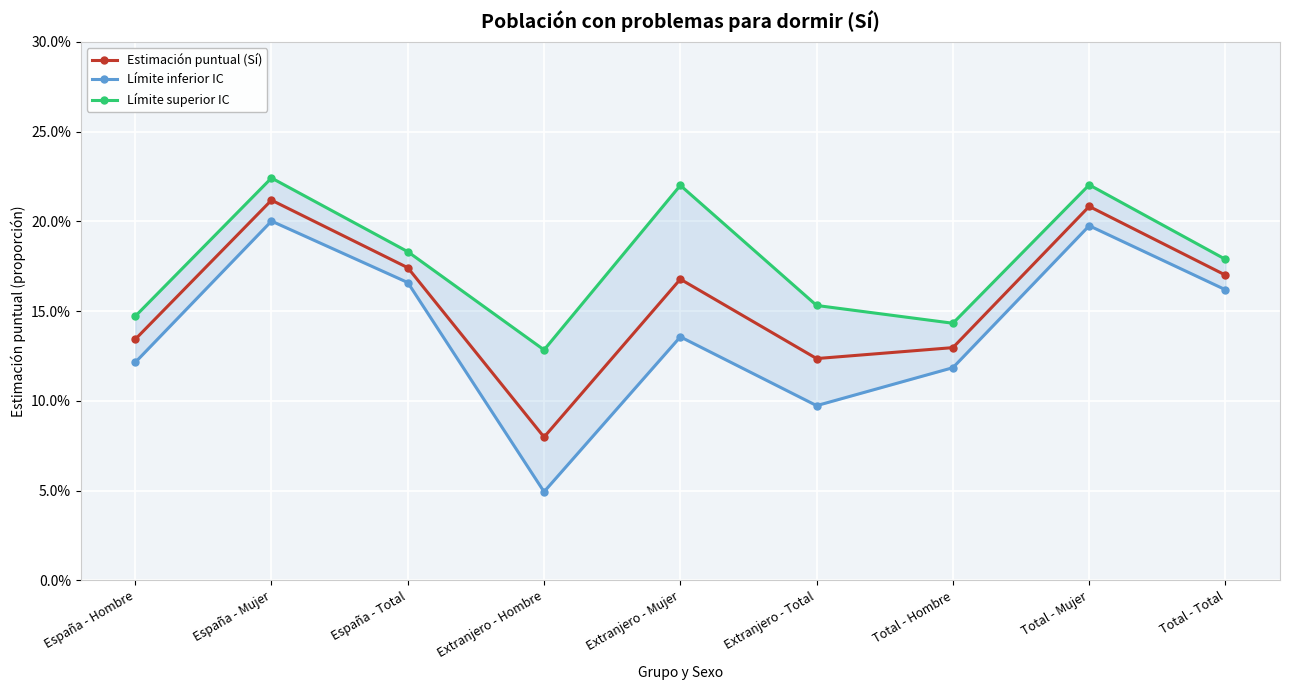

True or false: Estimación puntual (Sí) and Límite superior IC intersect in this chart.

False